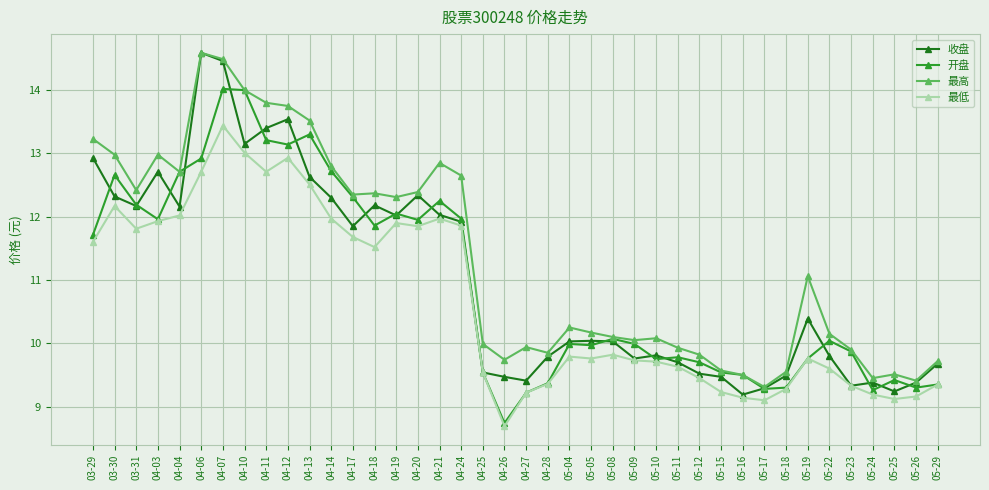

Where does the 最低 series first go above 9?

03-29